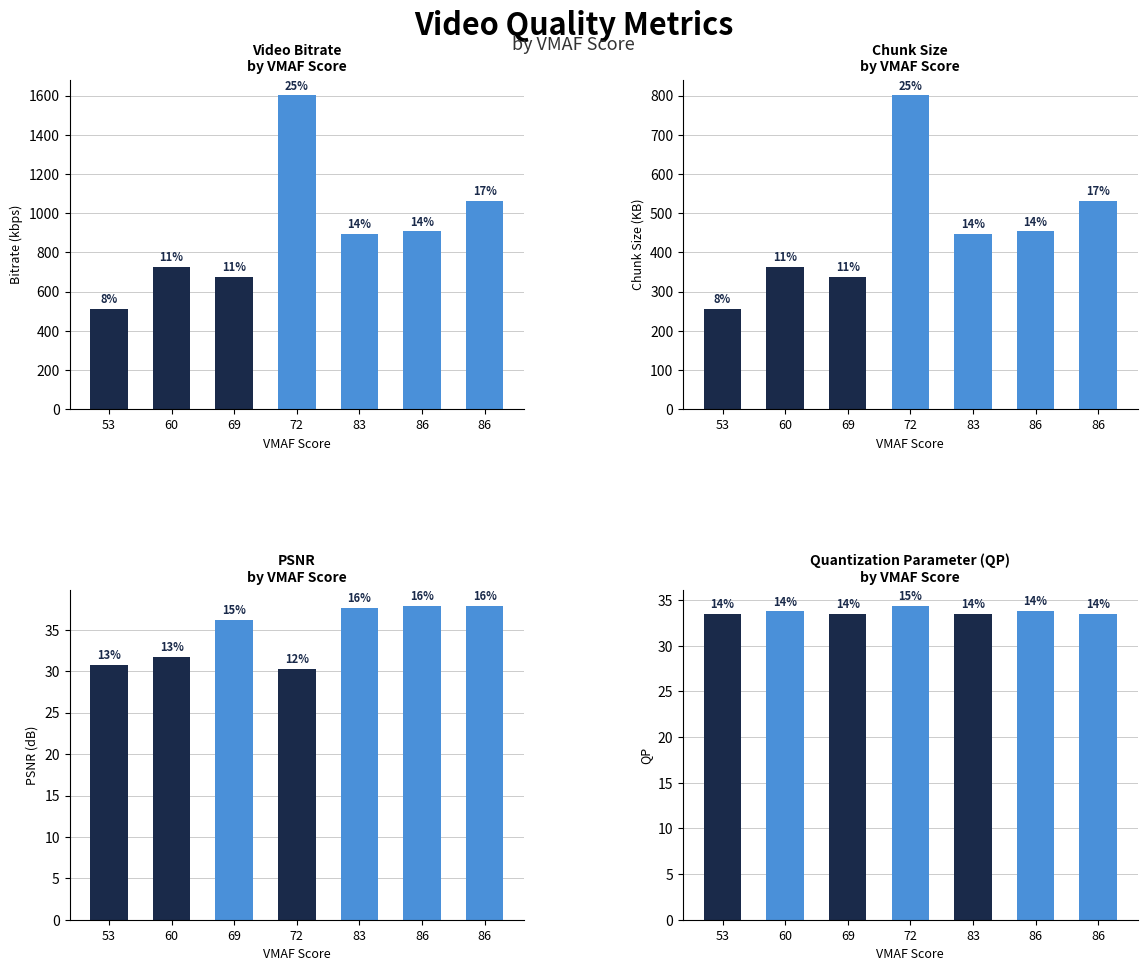

How many bars are there in total?

28